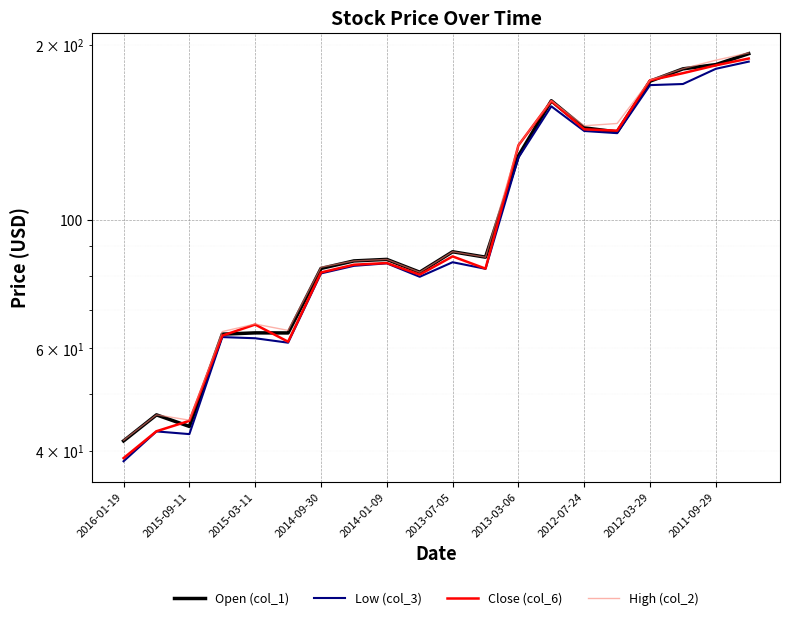

How many values in the Close (col_6) series exceed 84?

10